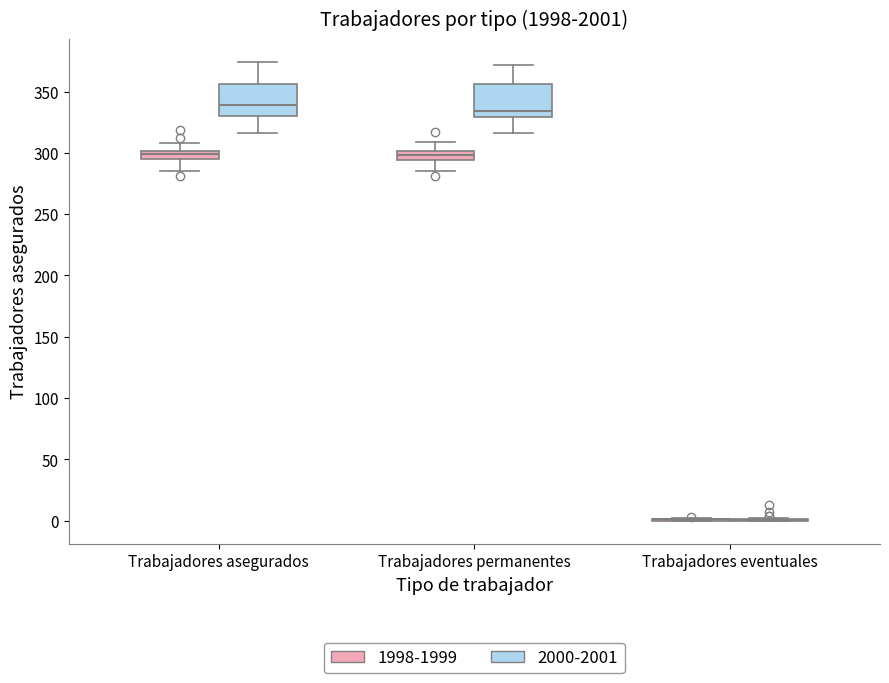

Where does the lower whisker of the box for Trabajadores permanentes (2000-2001) end on the y-axis? The values are not printed on the chart, so give them approximately, as read against the axis.

315